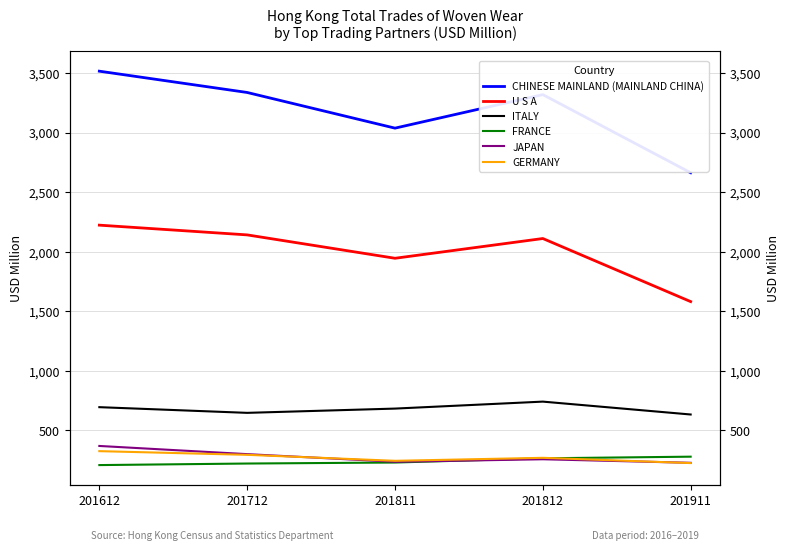

Between 201712 and 201911, which is larger?

201712